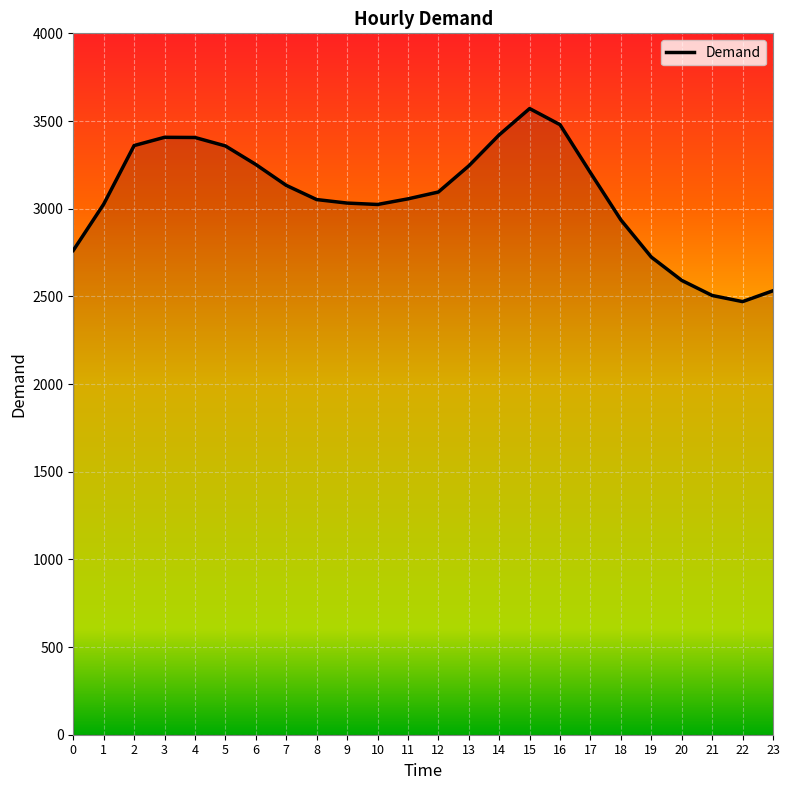

What is the sum of all values?

73641